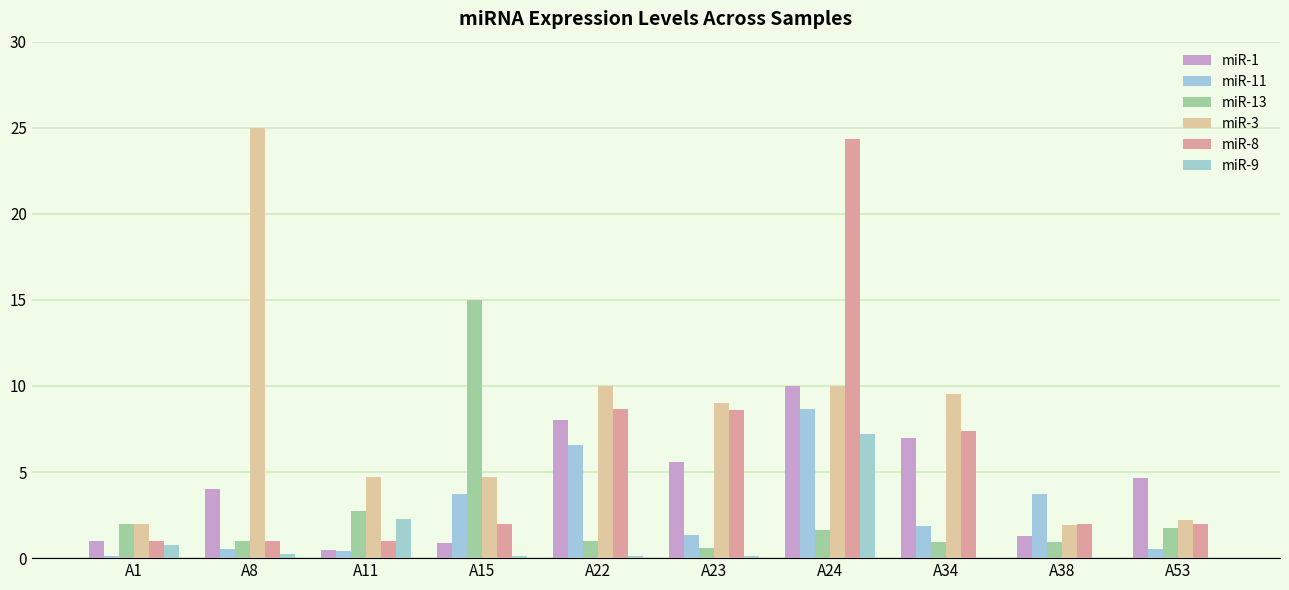

How many groups of bars are there?

10